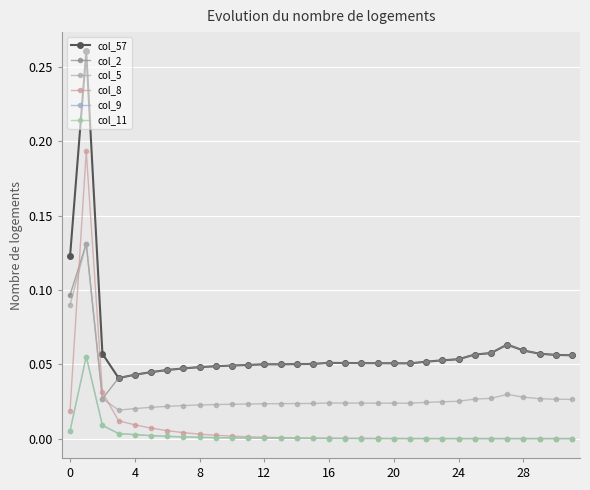

How many interior local peaks does the col_9 series have?

1